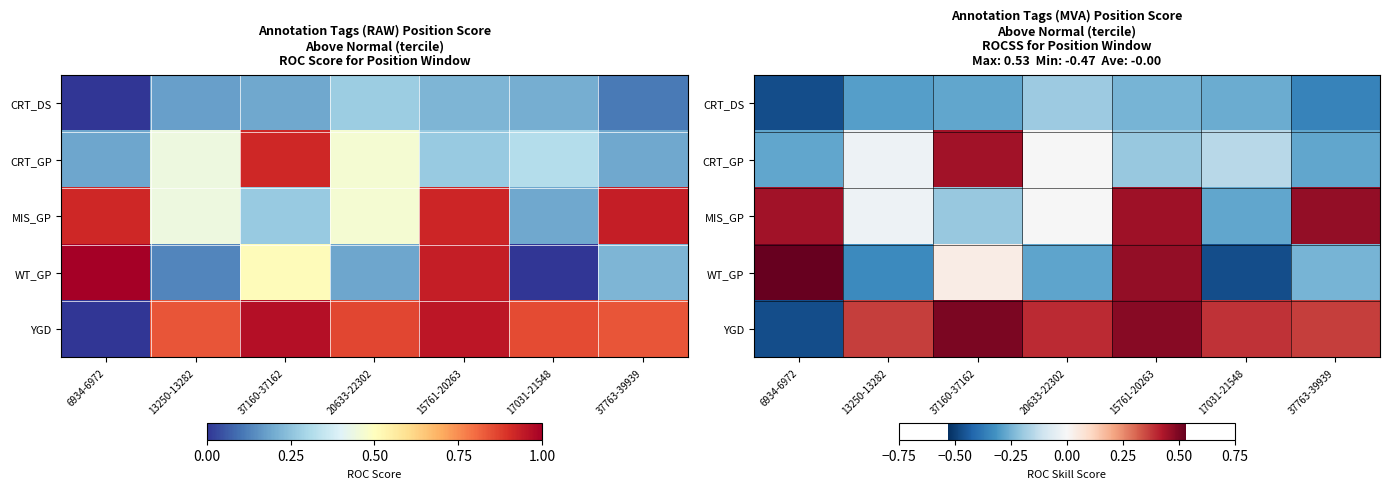

How many categories are shown in the chart?

7